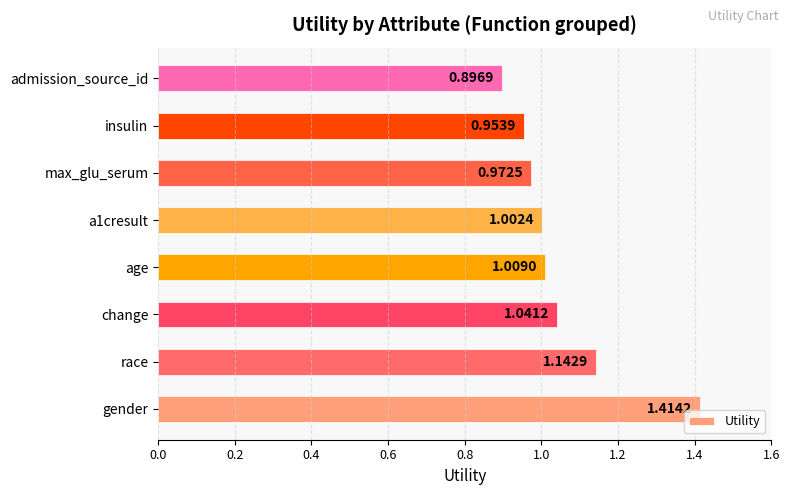

Between insulin and admission_source_id, which is larger?

insulin